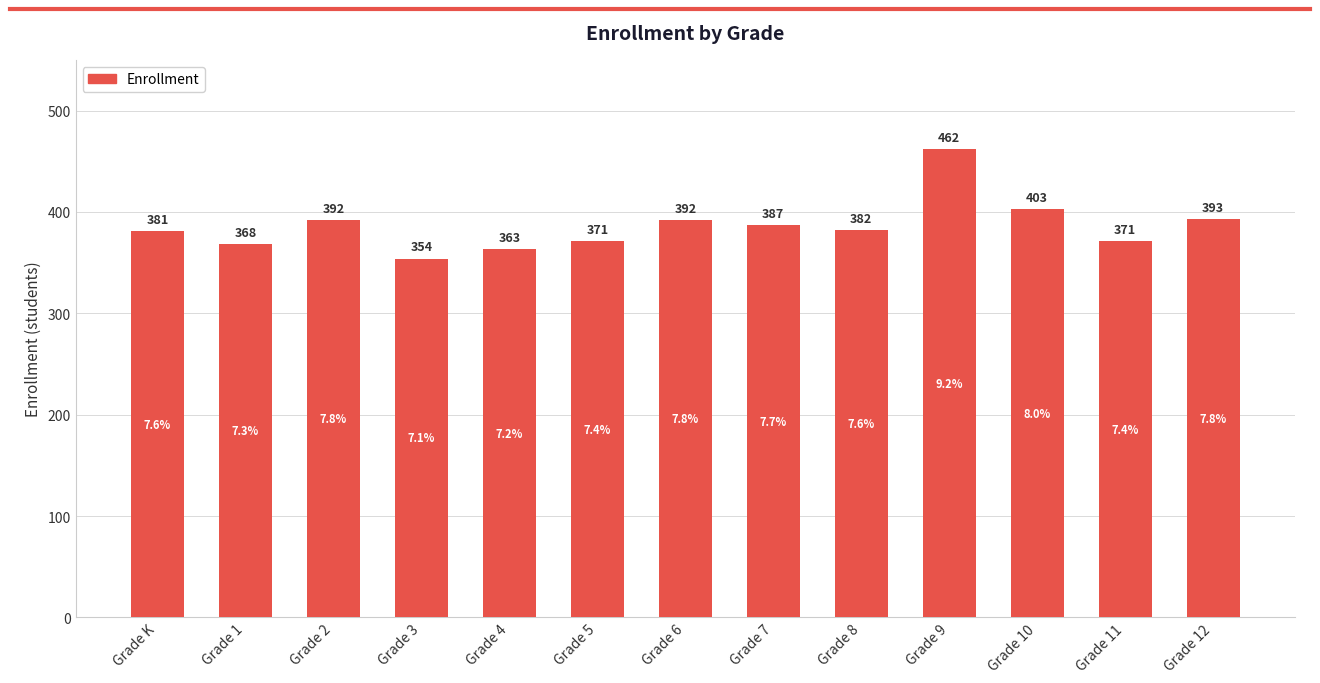

Is it true that the value at Grade 3 is 354?

True